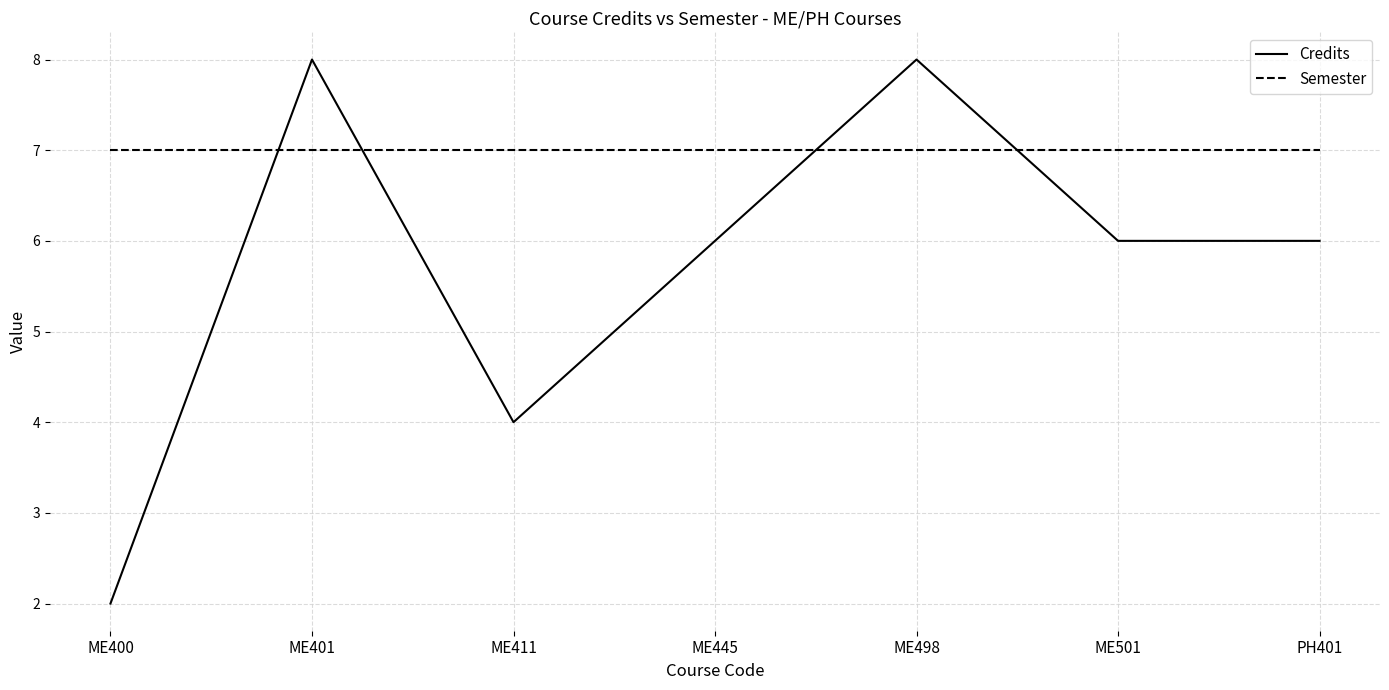

Is the value of Semester at ME501 greater than the value of Credits at ME400?

Yes